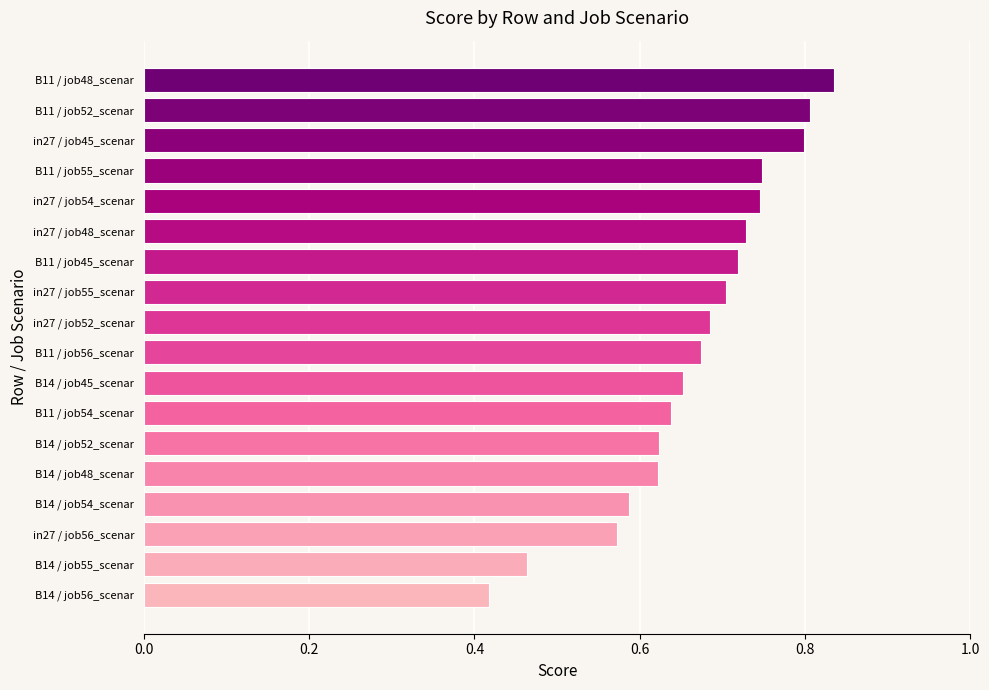

What is the sum of all values?

12.0